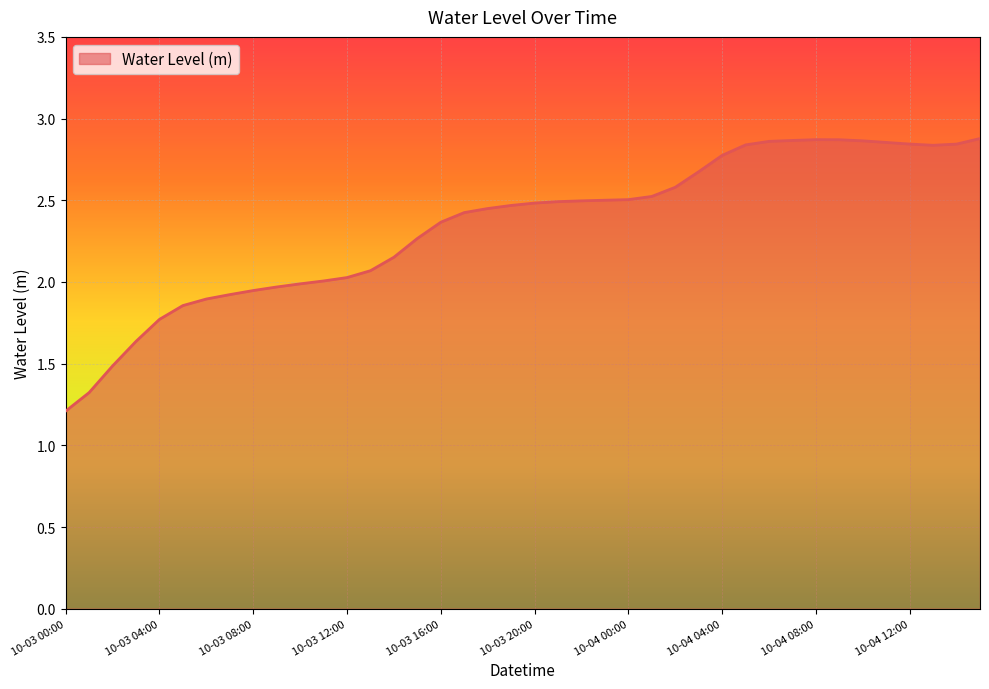

What is the difference between the maximum and minimum values?

1.7